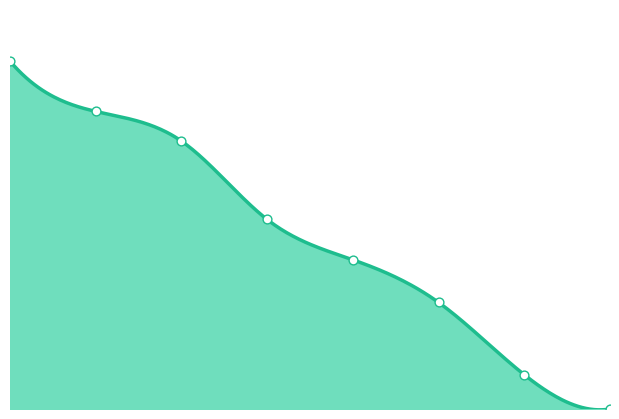

Which has a higher value, 8.0 or 4.0?

4.0